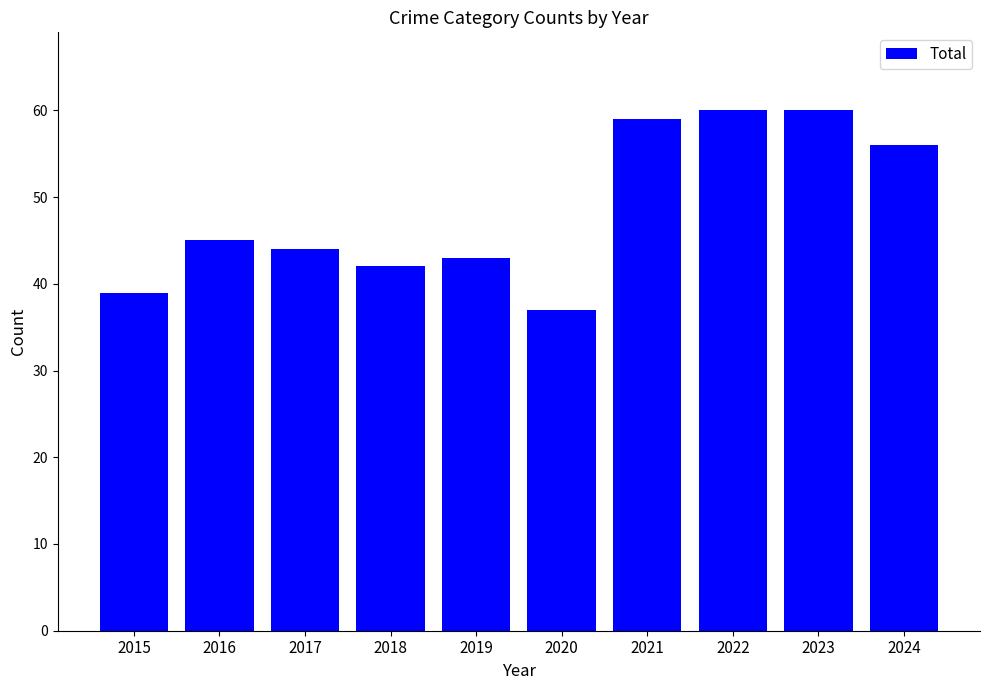

Reading right to left, what are all the values shown in this chart?

56	60	60	59	37	43	42	44	45	39